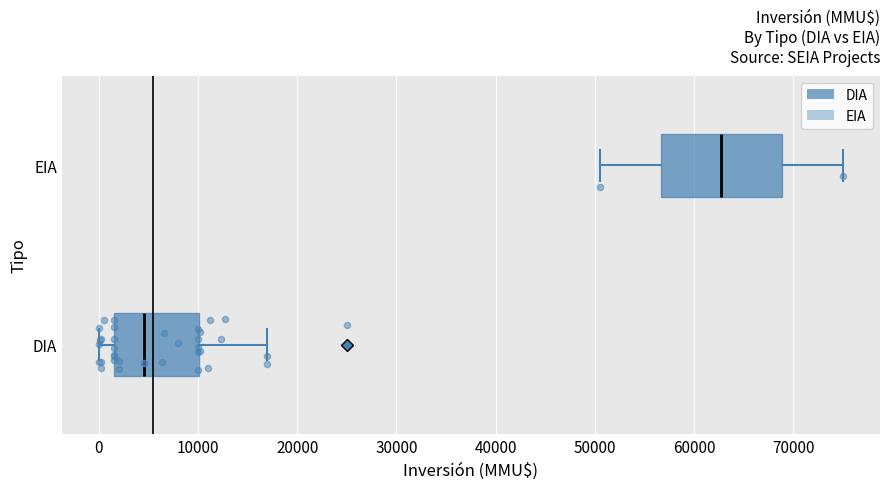

Which box is the widest, from its left edge to its right edge?

EIA